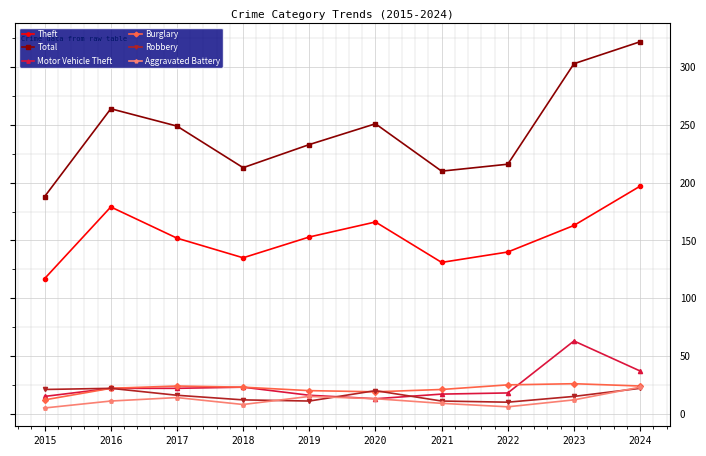

At which label is Motor Vehicle Theft closest to 38?

2024